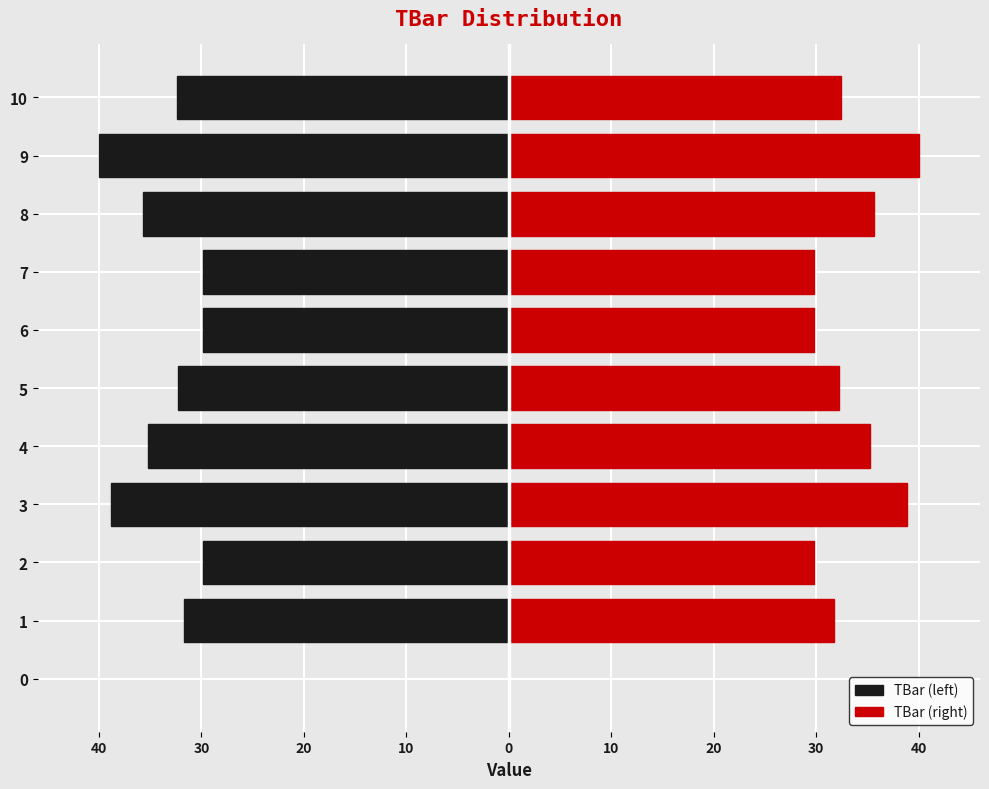

How many values in the TBar (left) series are below -32?

6